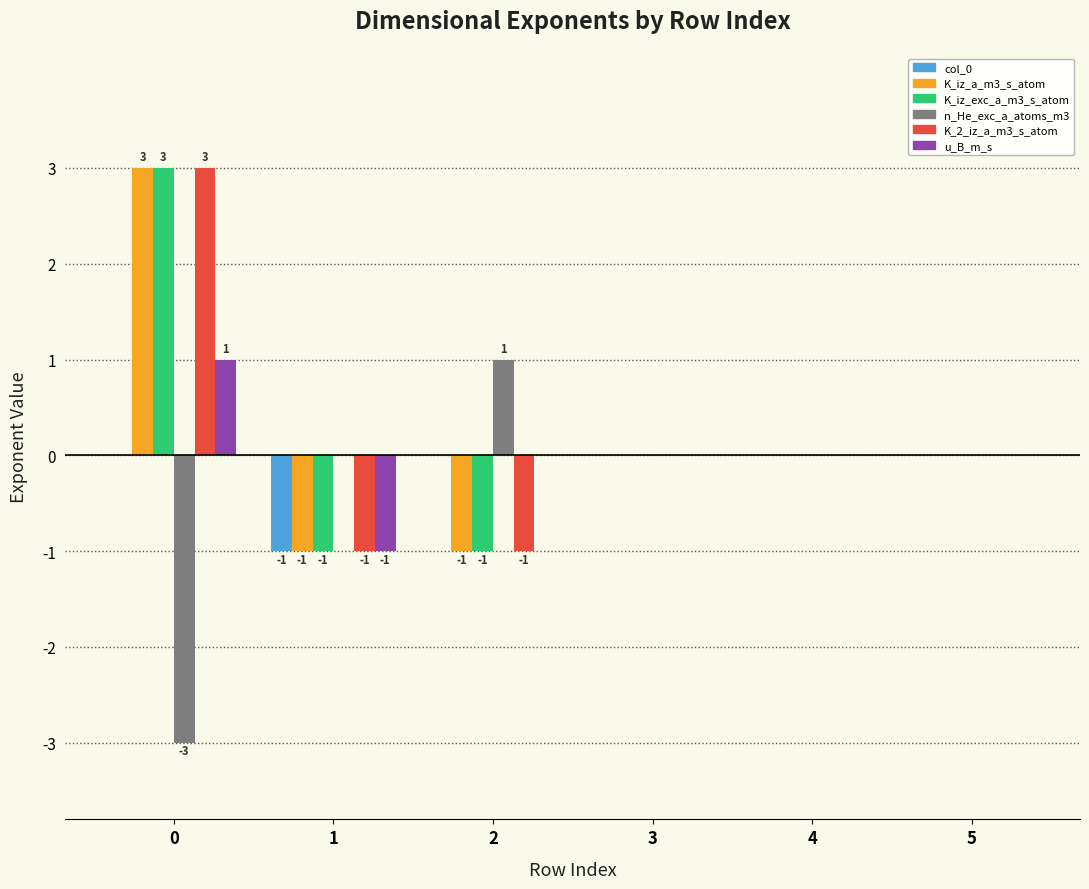

What is the sum of the K_2_iz_a_m3_s_atom values at 2 and 4?

-1